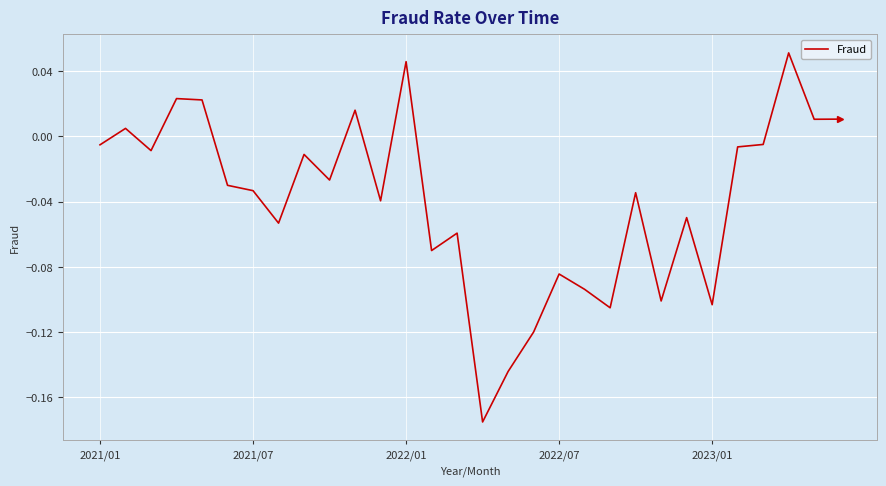

The value at 2023/01 is -0.2. True or false?

False